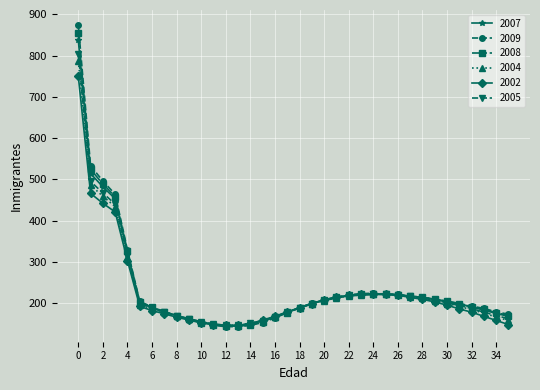

Which series has the largest range (max minus min)?

2009